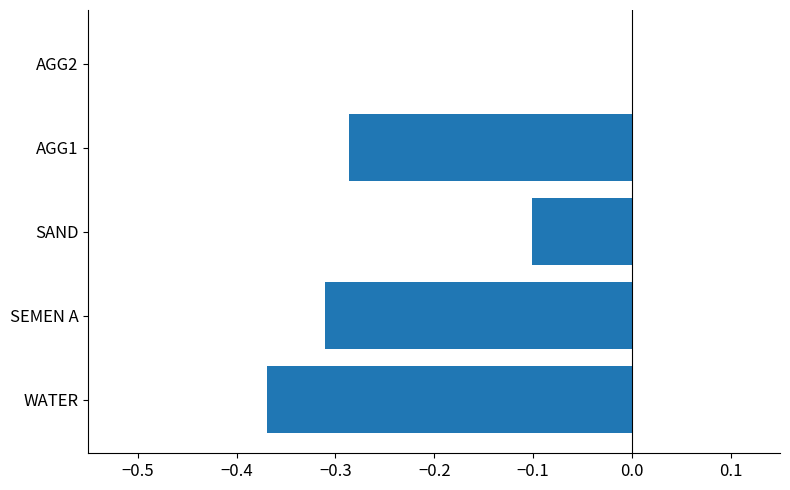

What is the sum of the values at WATER and AGG1?

-0.7